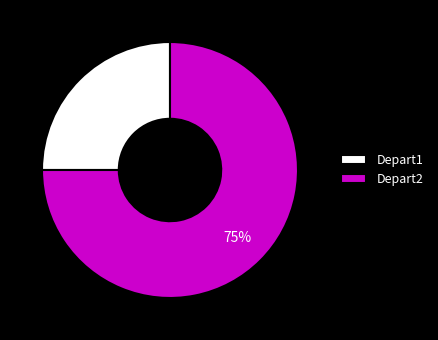

Is it true that Depart1 is 25% of the pie?

True